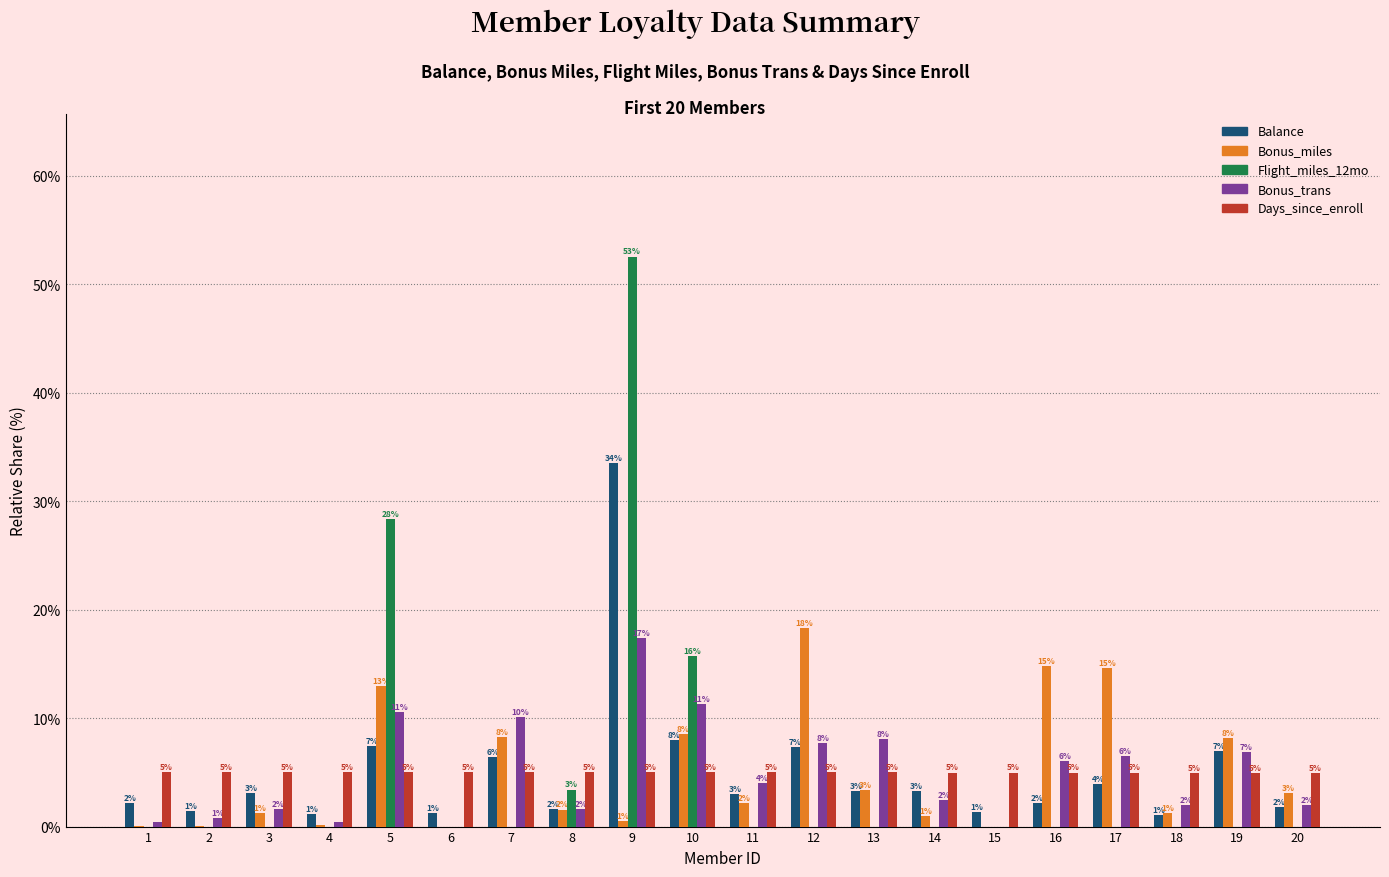

What are all the series names shown in the legend?

Balance, Bonus_miles, Flight_miles_12mo, Bonus_trans, Days_since_enroll